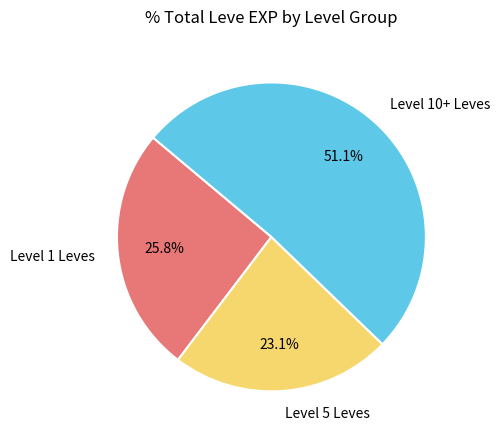

What is the total percentage of Level 10+ Leves and Level 1 Leves?

76.9%